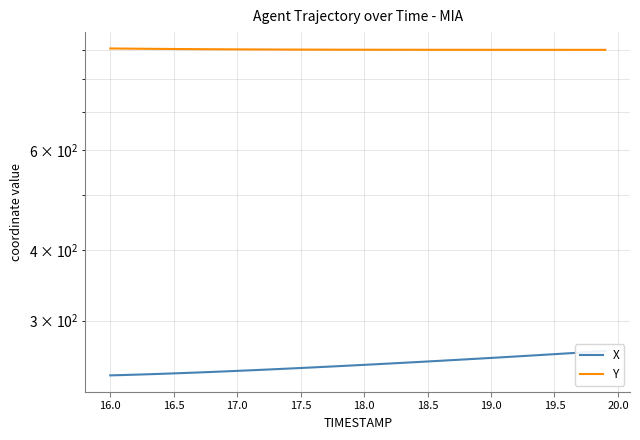

Is the value of Y at 17.0 greater than the value of X at 33?

Yes